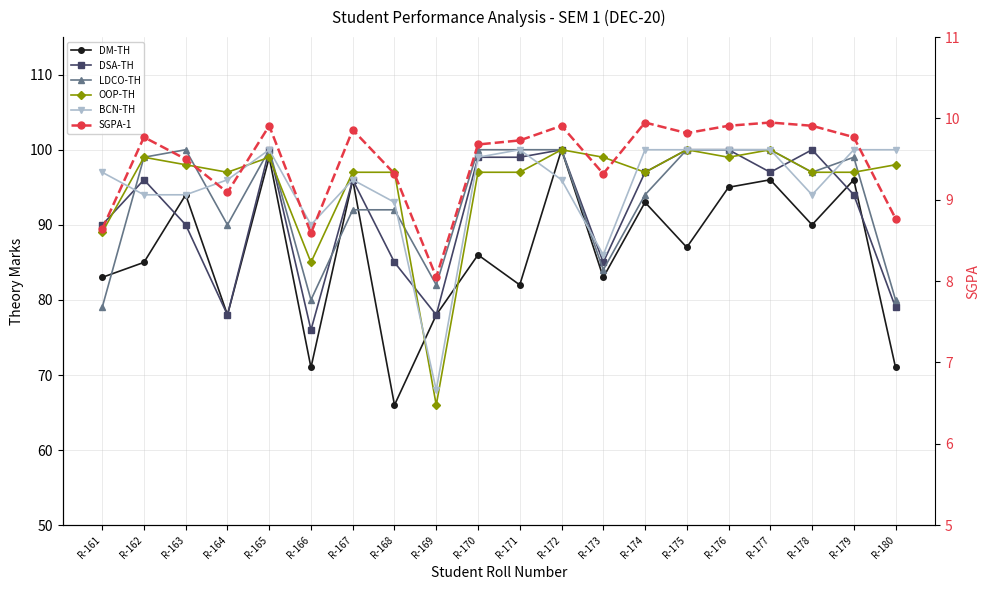

Rank the categories by LDCO-TH value from highest to lowest.

R-163, R-165, R-170, R-171, R-172, R-175, R-176, R-177, R-162, R-179, R-178, R-174, R-167, R-168, R-164, R-173, R-169, R-166, R-180, R-161